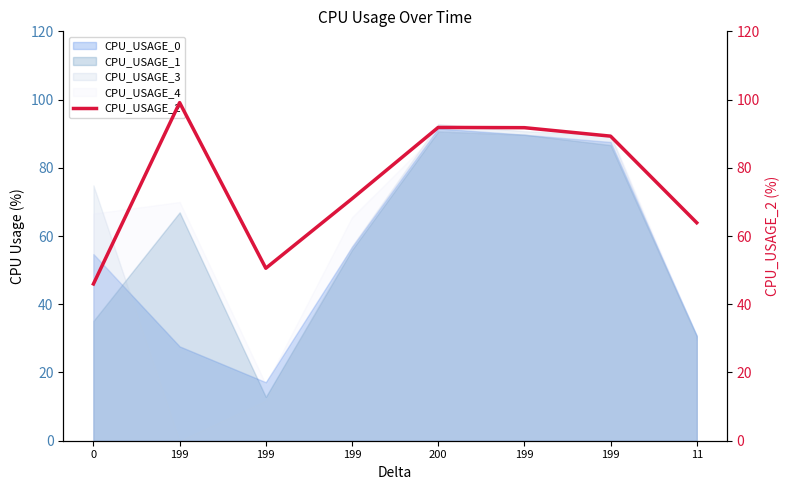

Reading left to right, transcribe all the data shown in this chart.

0=46.0	199=99.1	199=50.6	199=70.9	200=91.8	199=91.8	199=89.3	11=63.9